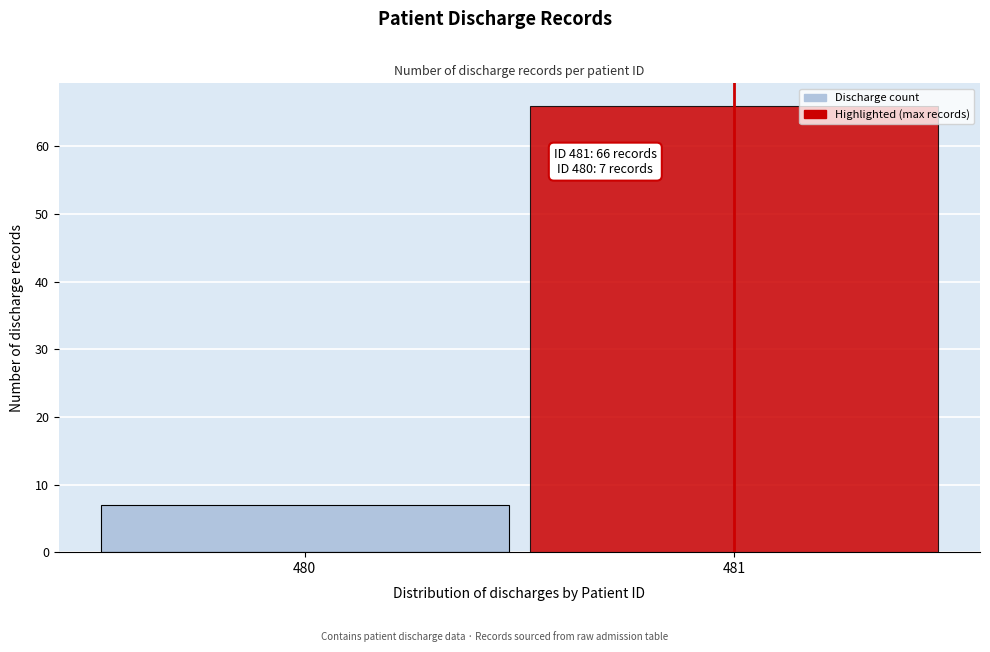

Reading left to right, list all the values displayed in this chart.

480=7	481=66